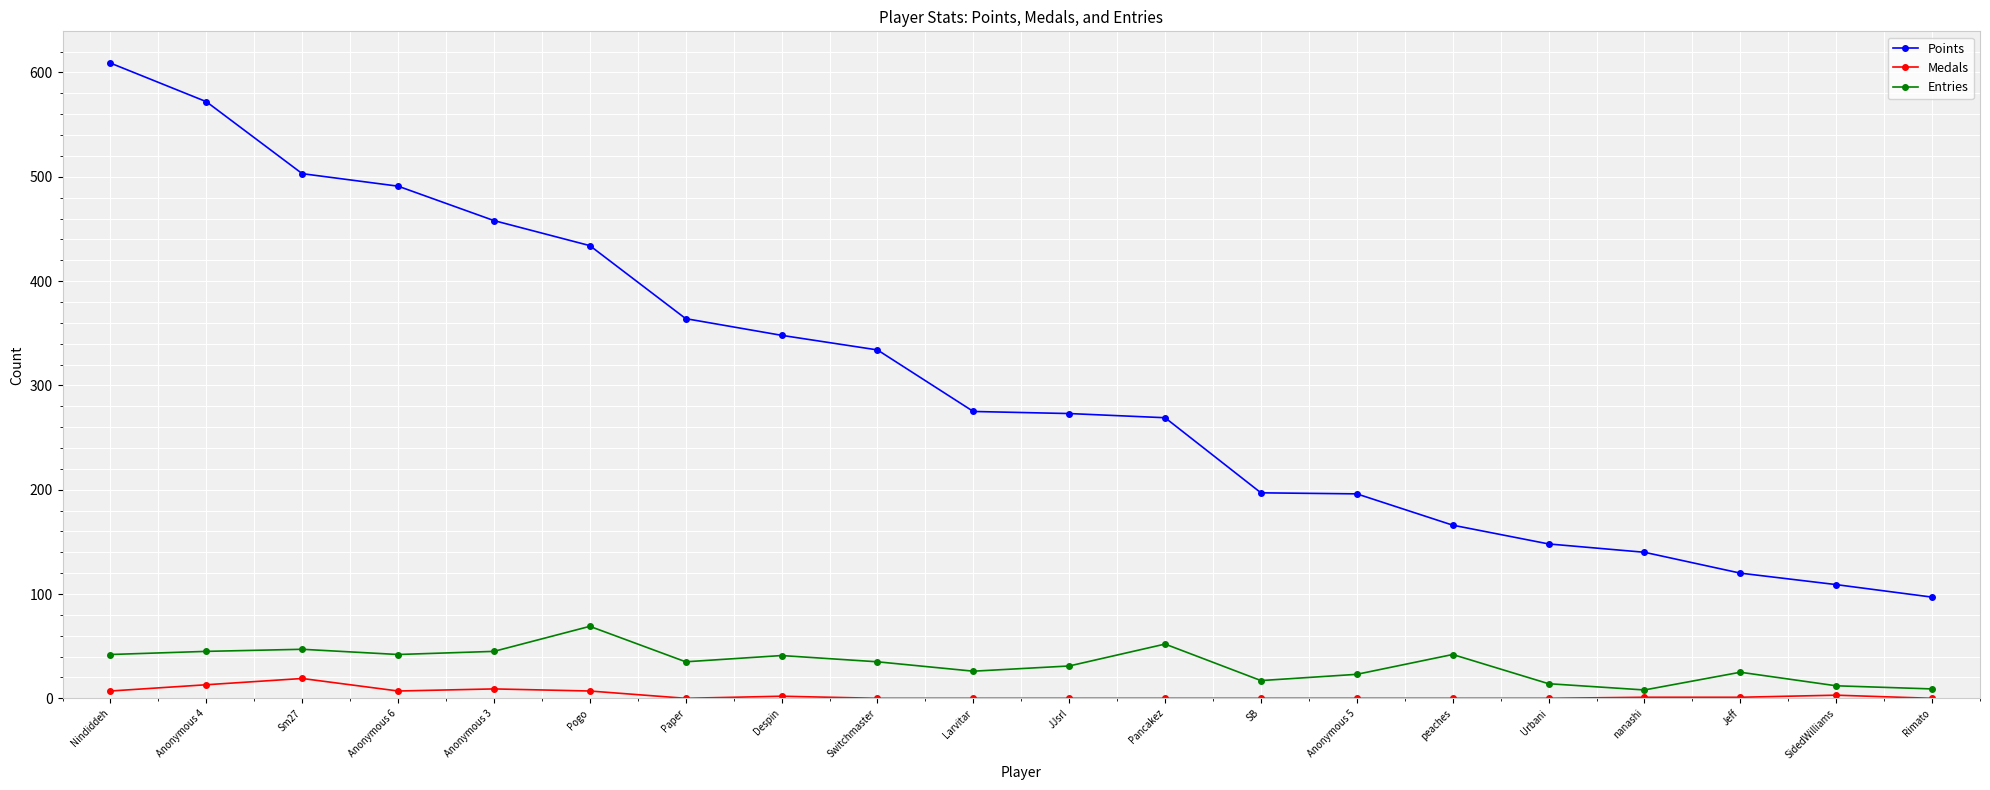

What value does the Points series have at SidedWilliams?

109